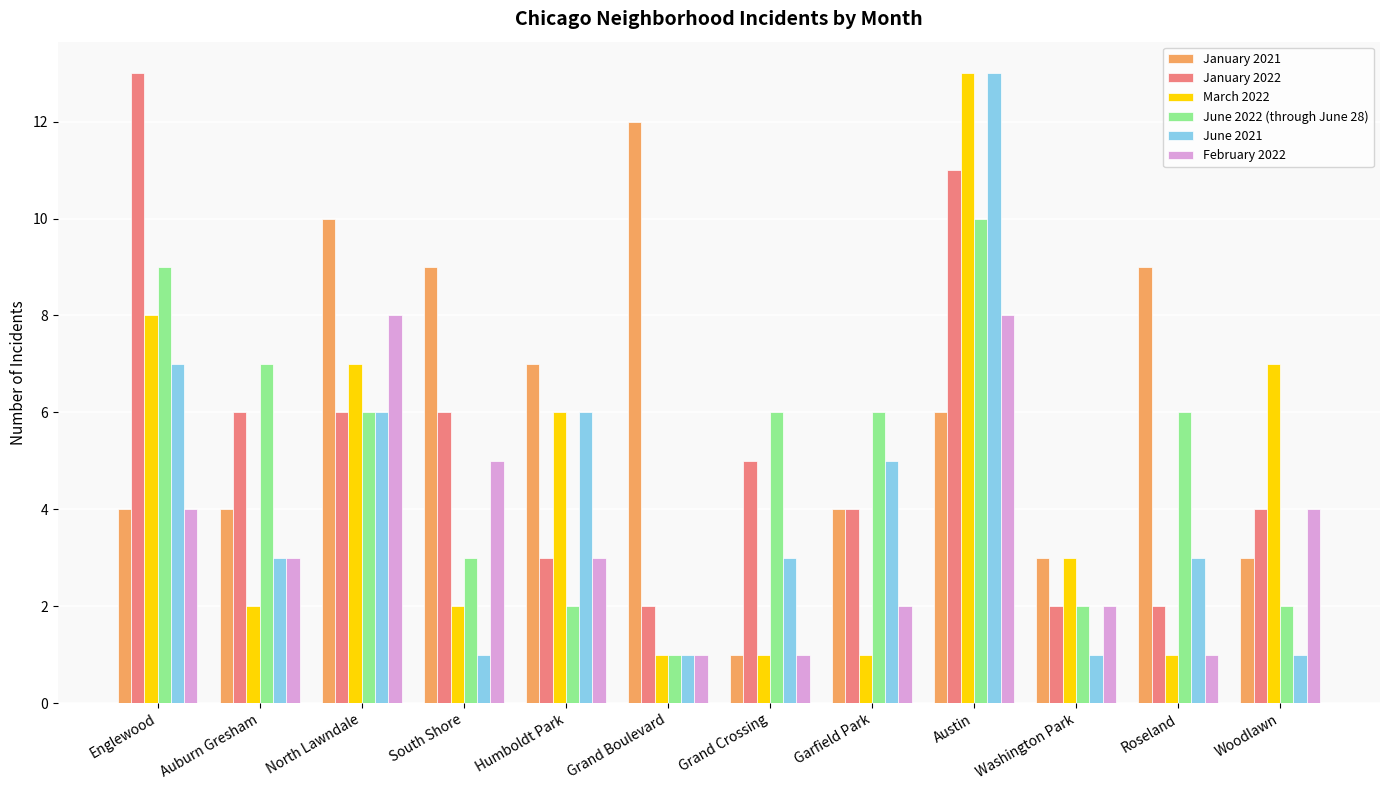

How many bars are there in total?

72